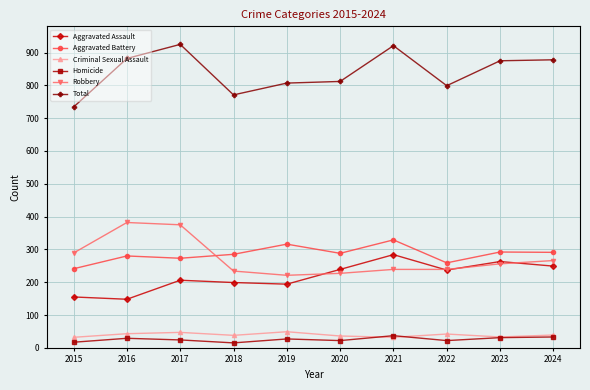

Count the number of data series in this chart.

6